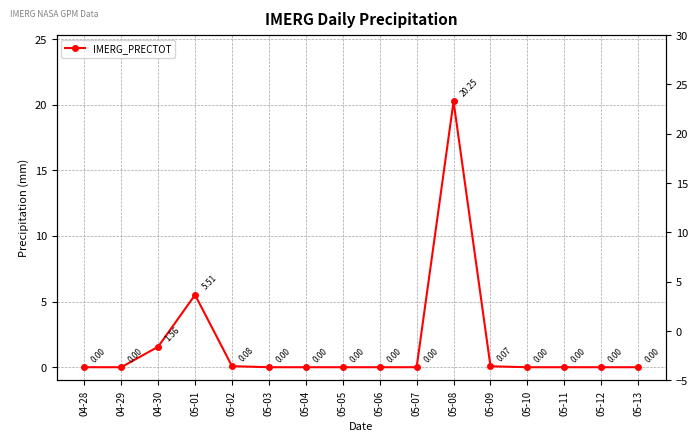

What is the average value?

1.7